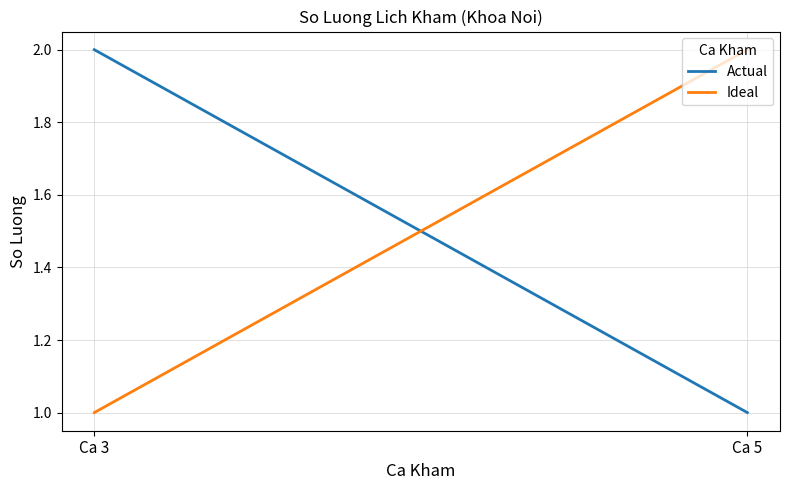

What is the sum of the Actual values at Ca 5 and Ca 3?

3